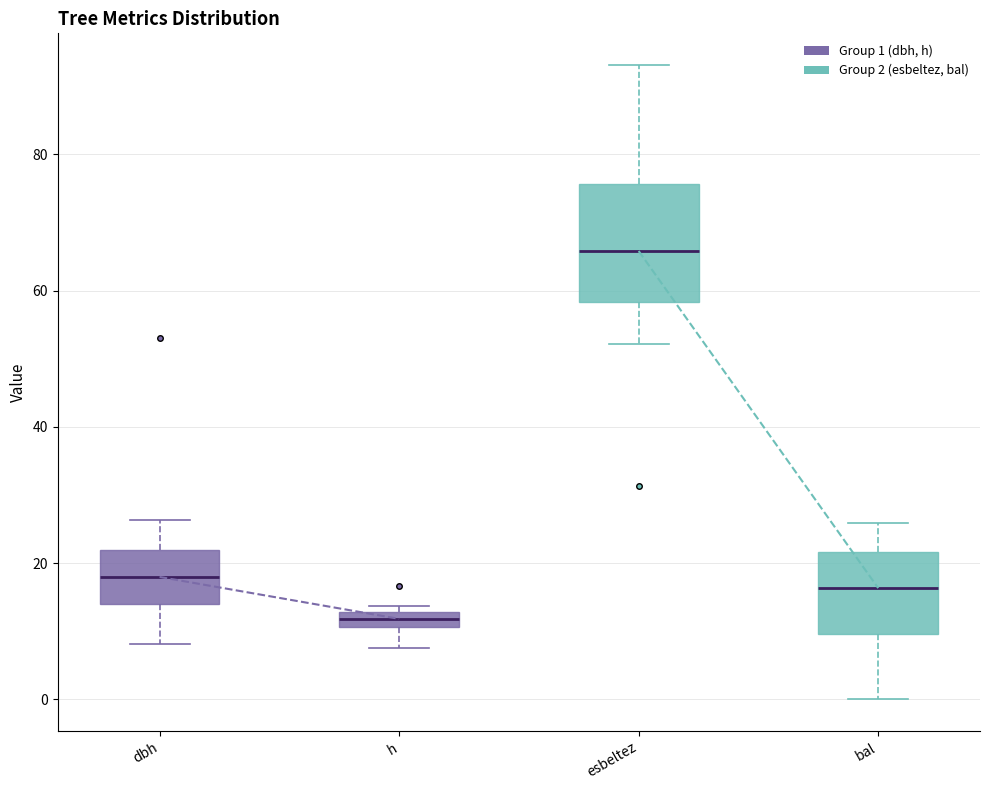

Where is the lower edge of the box for dbh on the y-axis? The values are not printed on the chart, so give them approximately, as read against the axis.

14